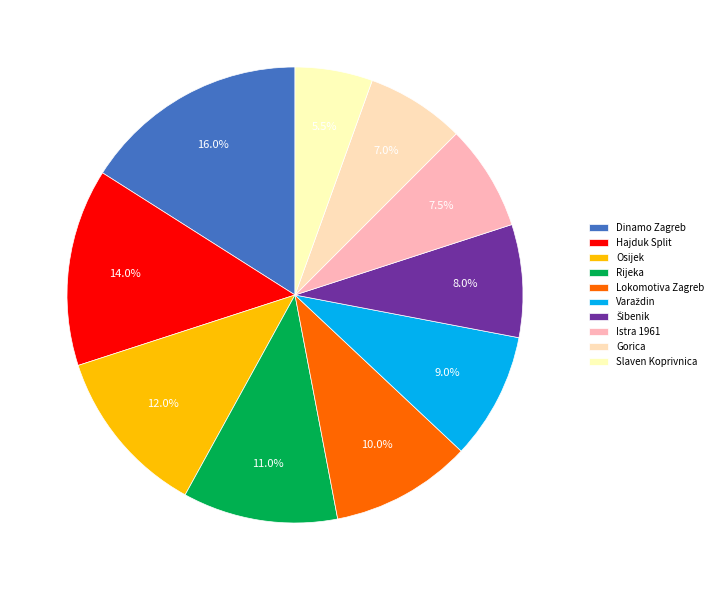

True or false: Hajduk Split accounts for 8% of the total.

False